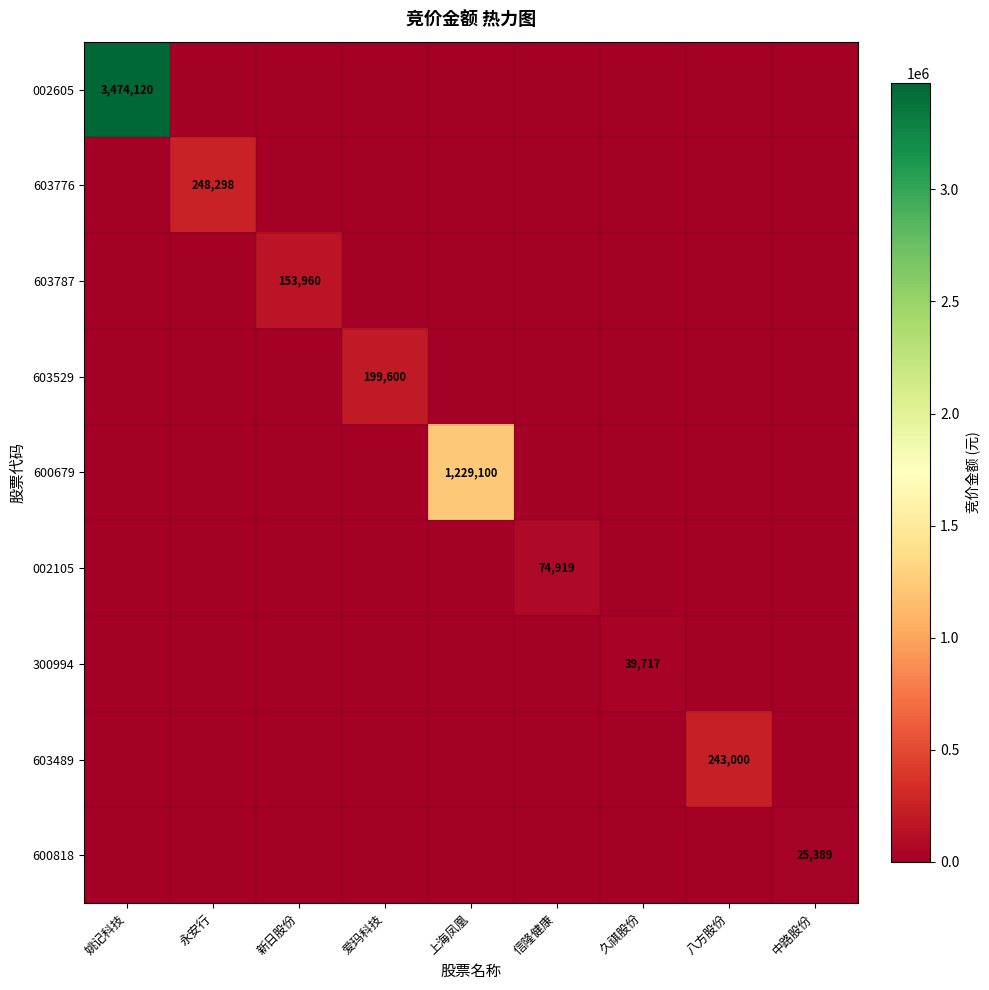

What is the greatest value displayed?

3474120